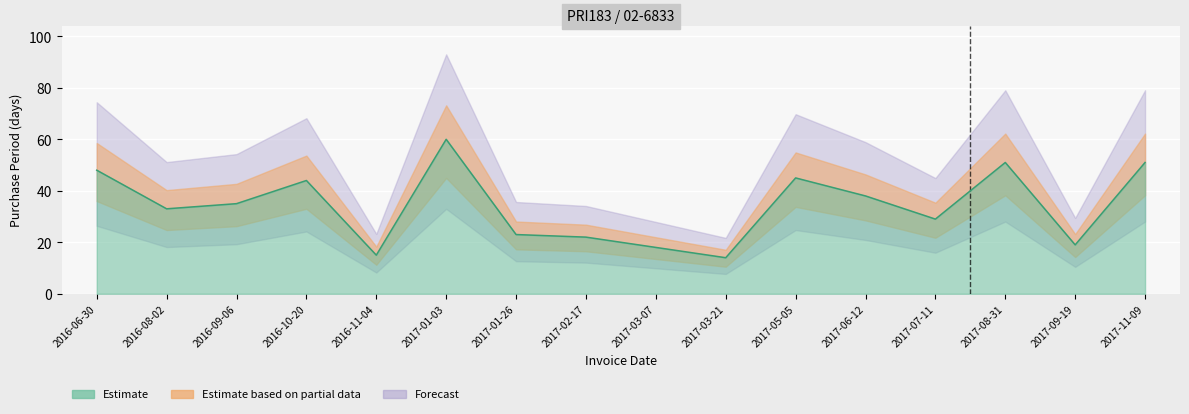

What is the change in value from 2017-02-17 to 2017-07-11?

+7